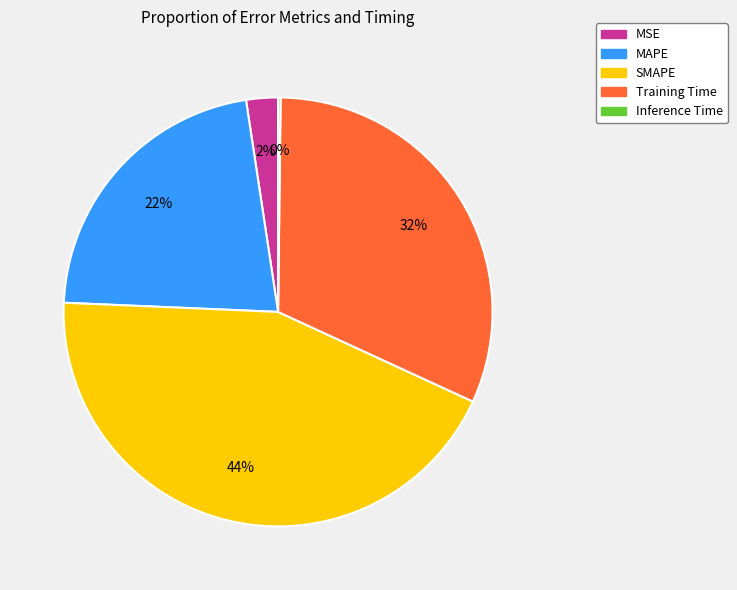

To the nearest percent, what percentage of the pie is MSE?

2%